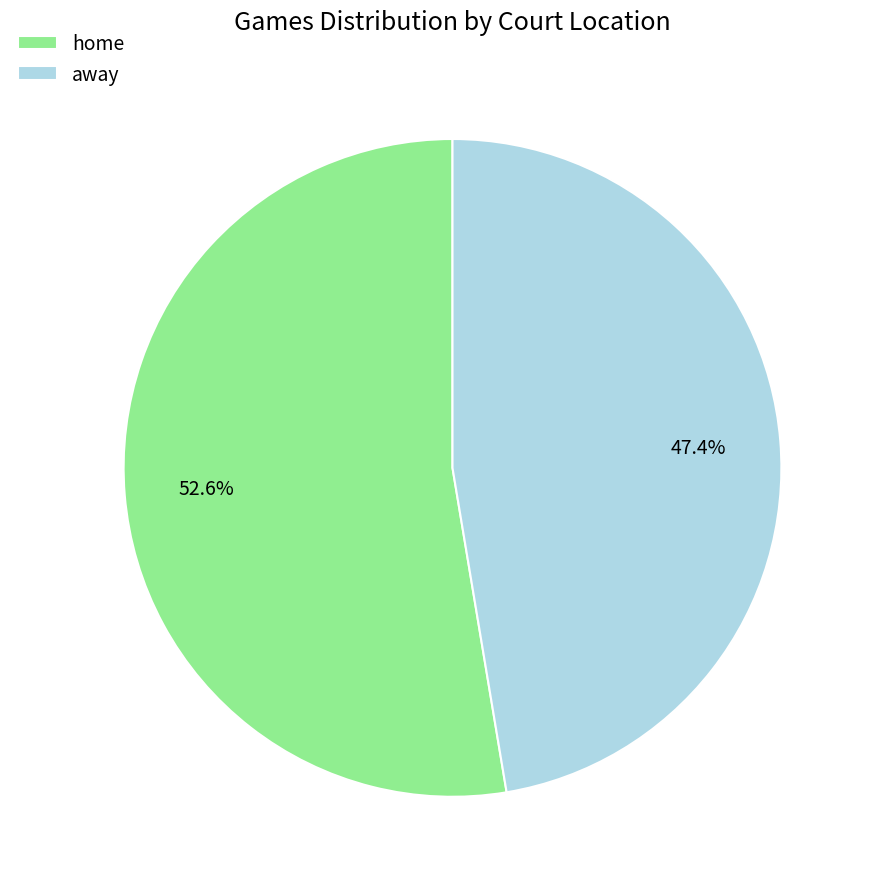

The home slice represents 53% of the pie. True or false?

True